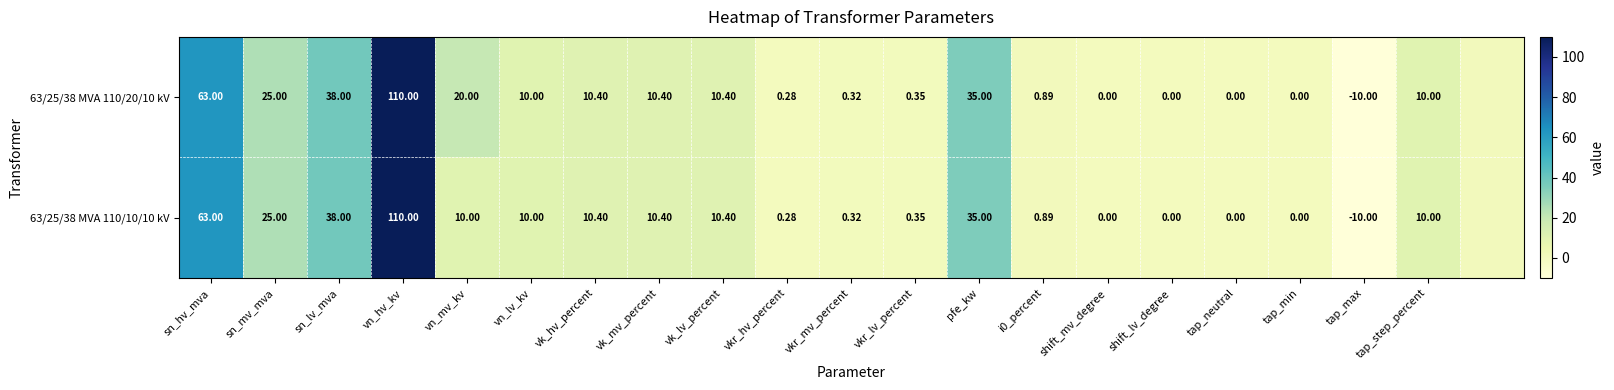

Is the value of 63/25/38 MVA 110/20/10 kV at vkr_mv_percent greater than the value of 63/25/38 MVA 110/10/10 kV at vkr_hv_percent?

Yes